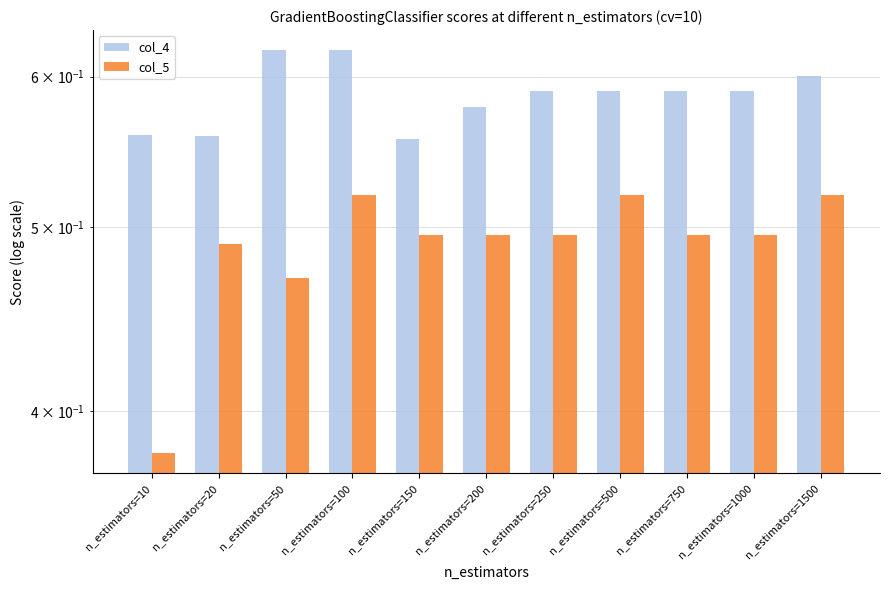

How many bars are there in each group?

2